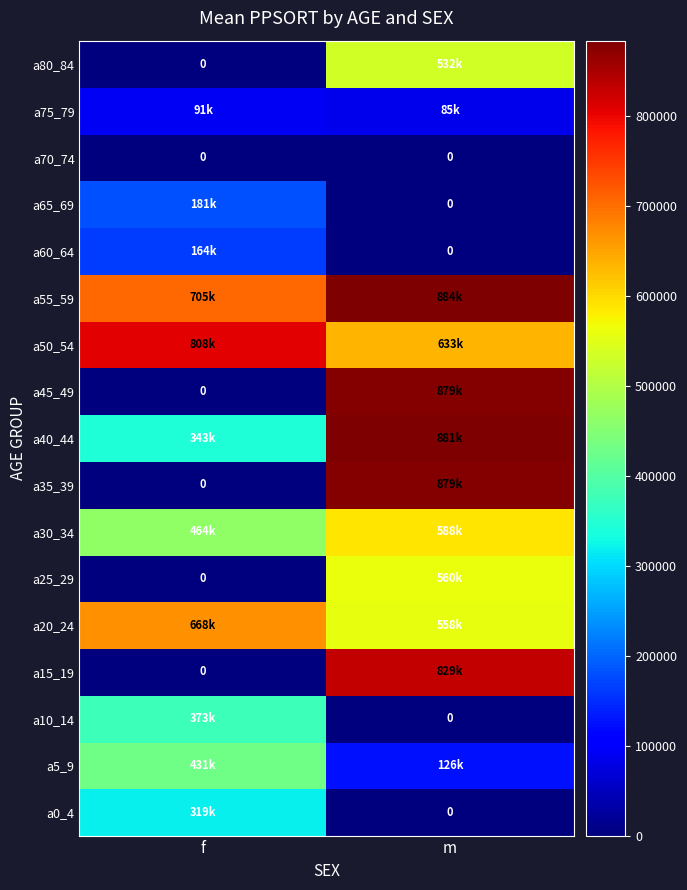

True or false: a70_74 has a value of 0 at f.

True